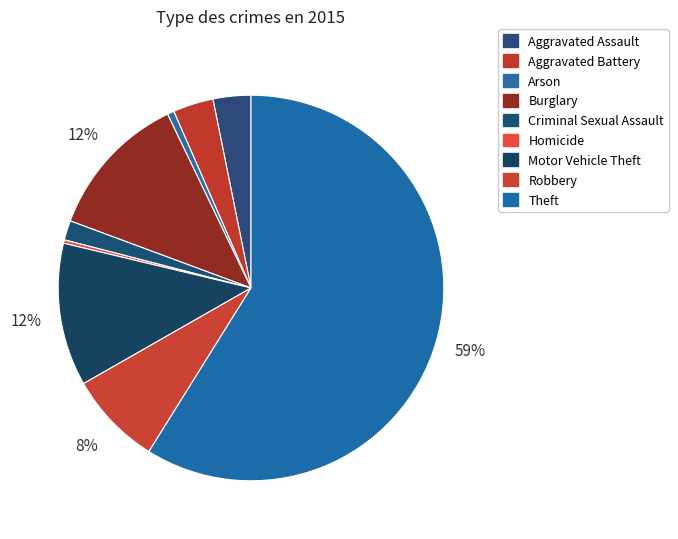

Which has a higher value, Theft or Aggravated Assault?

Theft